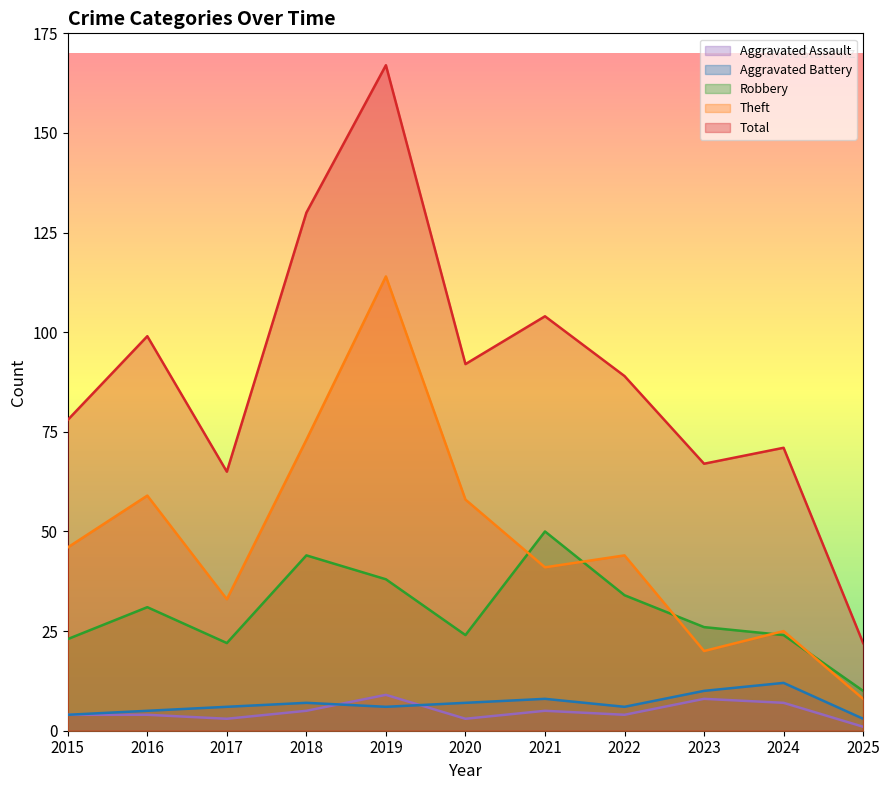

At which category does Aggravated Battery reach its first local valley?

2019